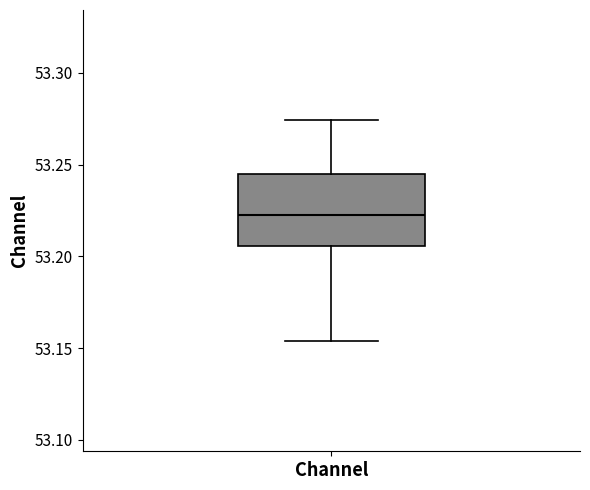

Where does the lower whisker of the box for Channel end on the y-axis? The values are not printed on the chart, so give them approximately, as read against the axis.

53.155